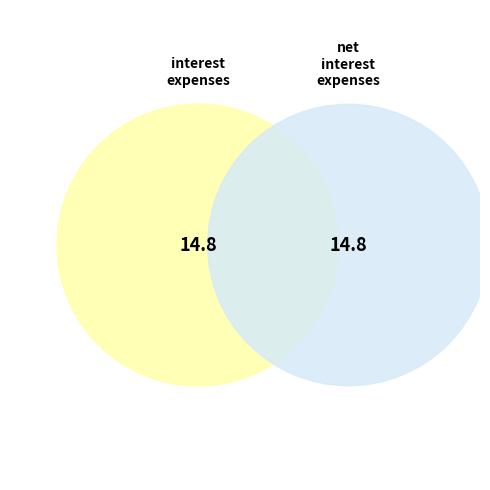

True or false: 1 accounts for 41% of the total.

False